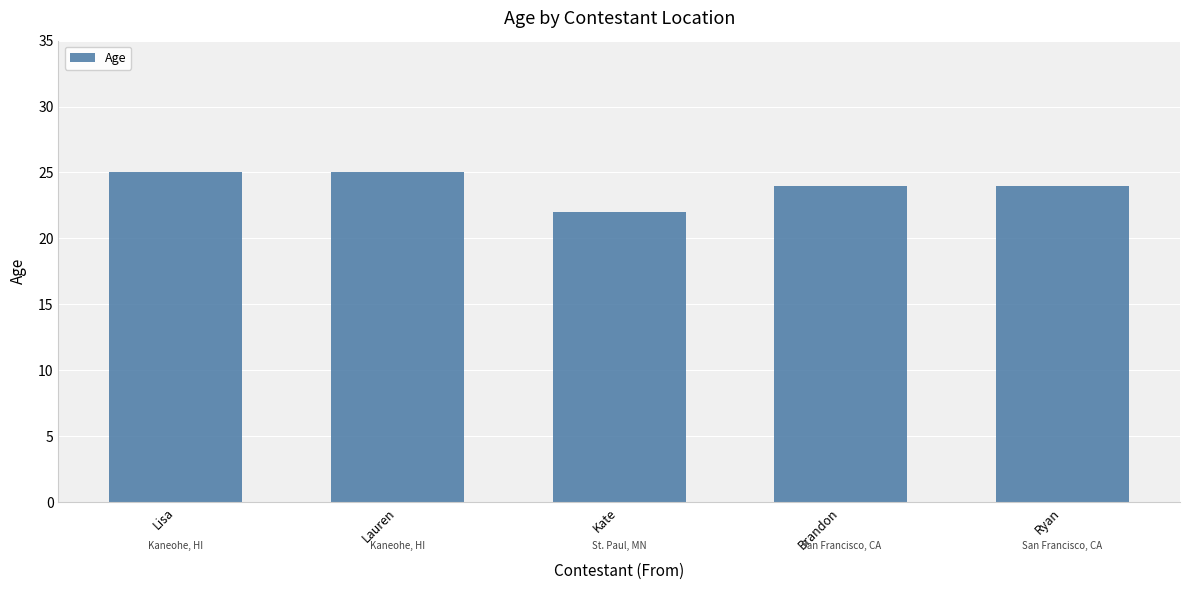

What value does the data have at Brandon?

24